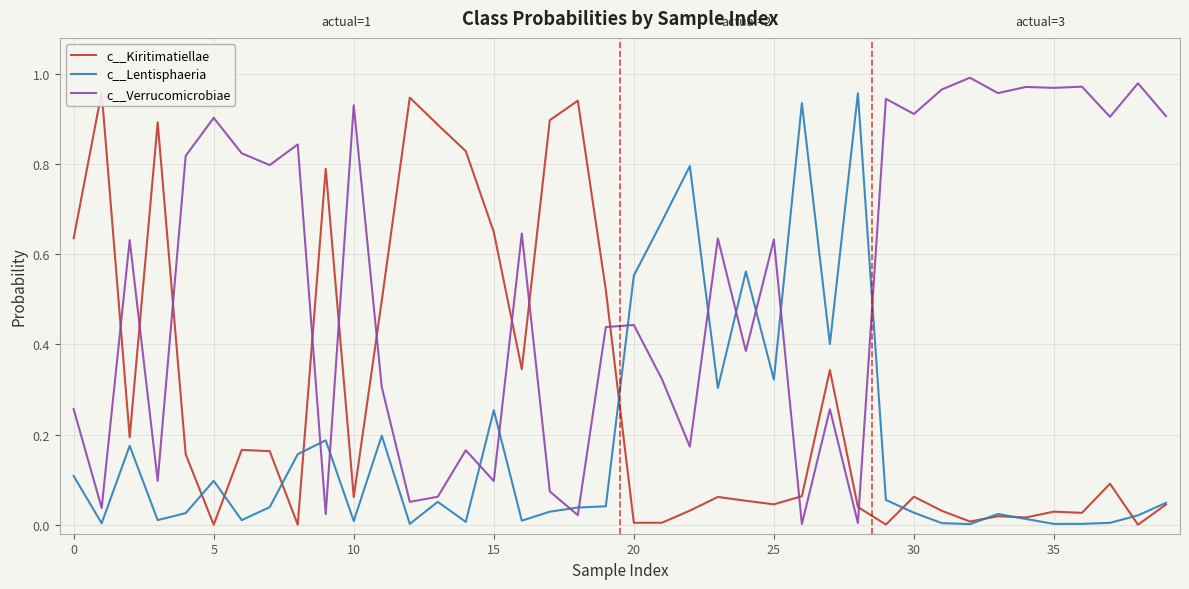

What is the maximum value for c__Kiritimatiellae?

1.0